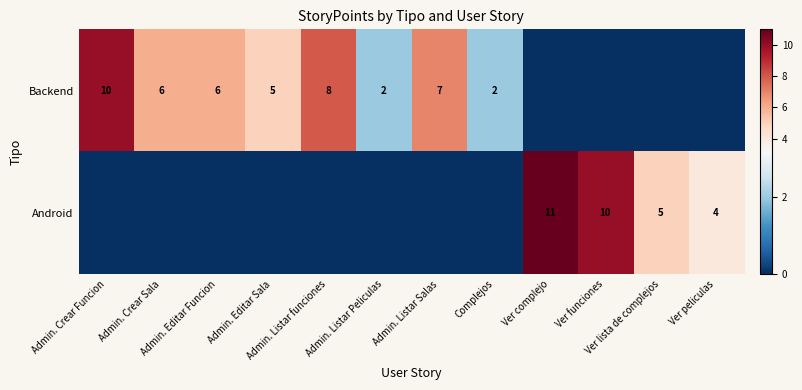

What is the greatest value displayed?

11